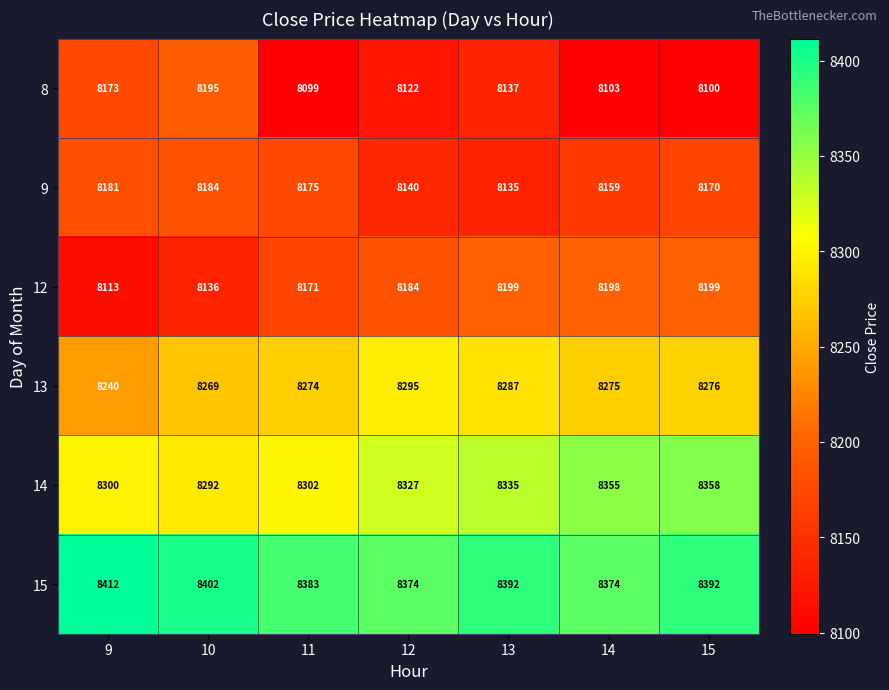

At 12, list the series in order from smallest to largest.

8, 9, 12, 13, 14, 15